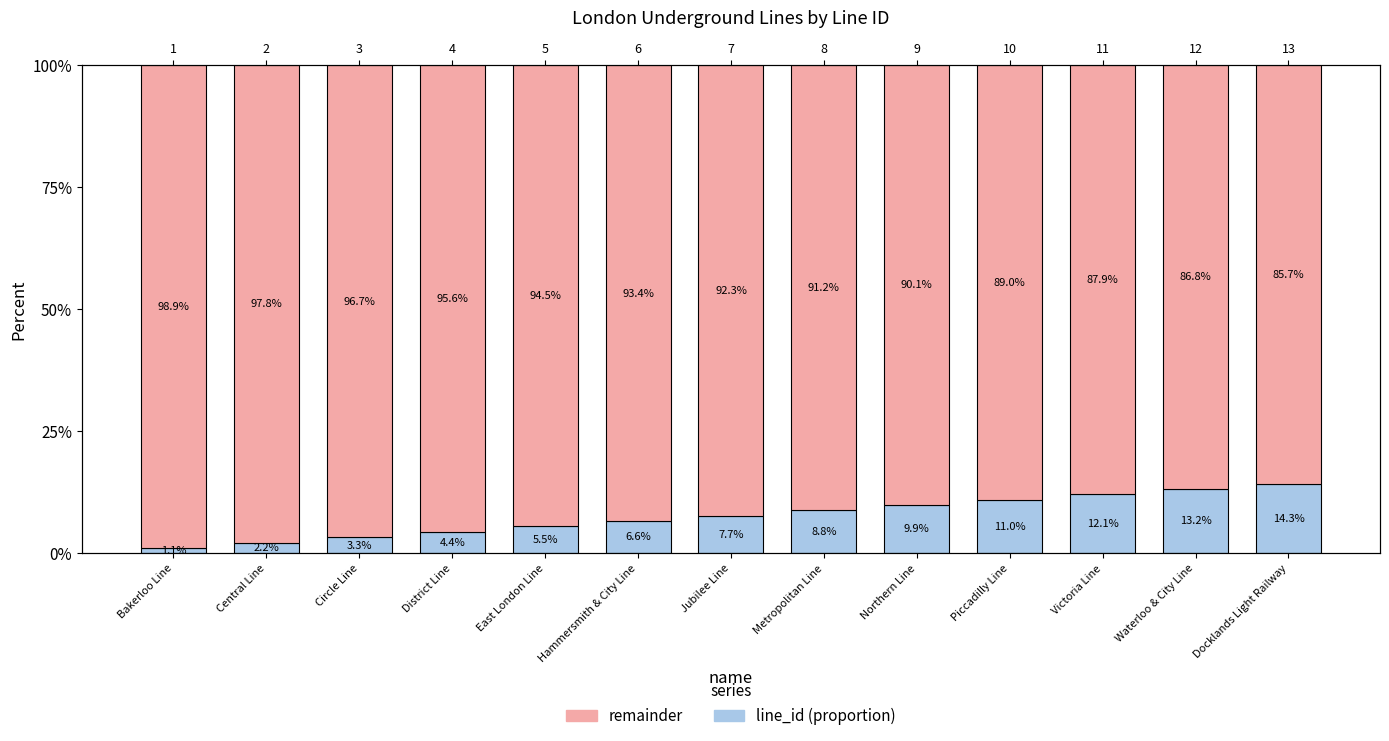

What is the sum of all remainder values?

12.0